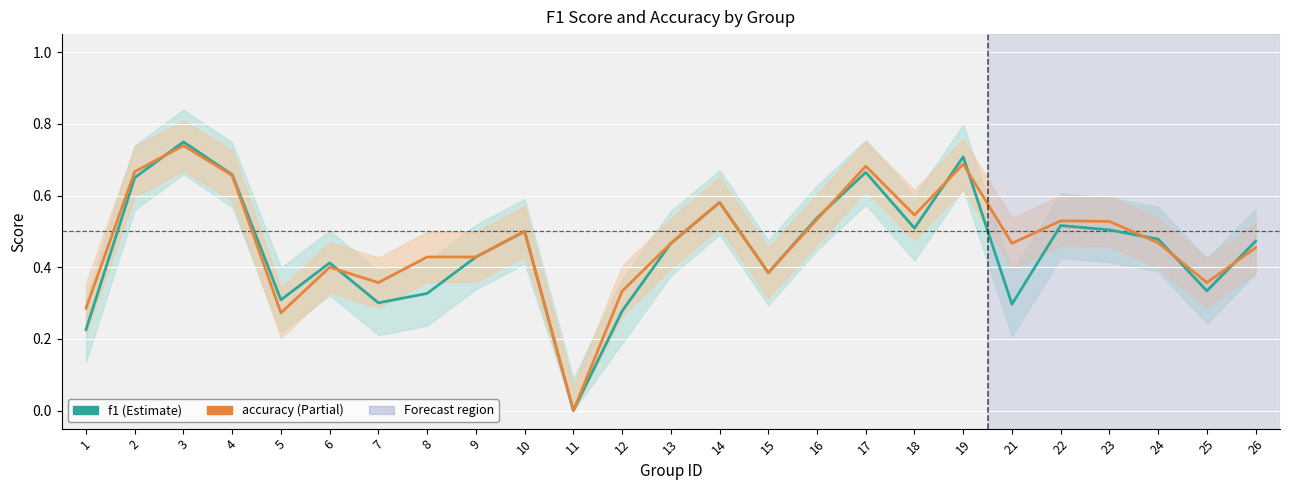

Is it true that f1 equals 0.3 at 7?

True